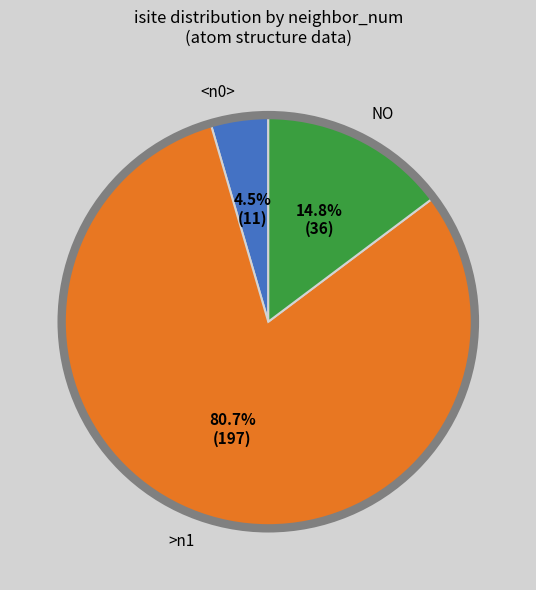

Is there any slice that represents more than half of the pie?

Yes